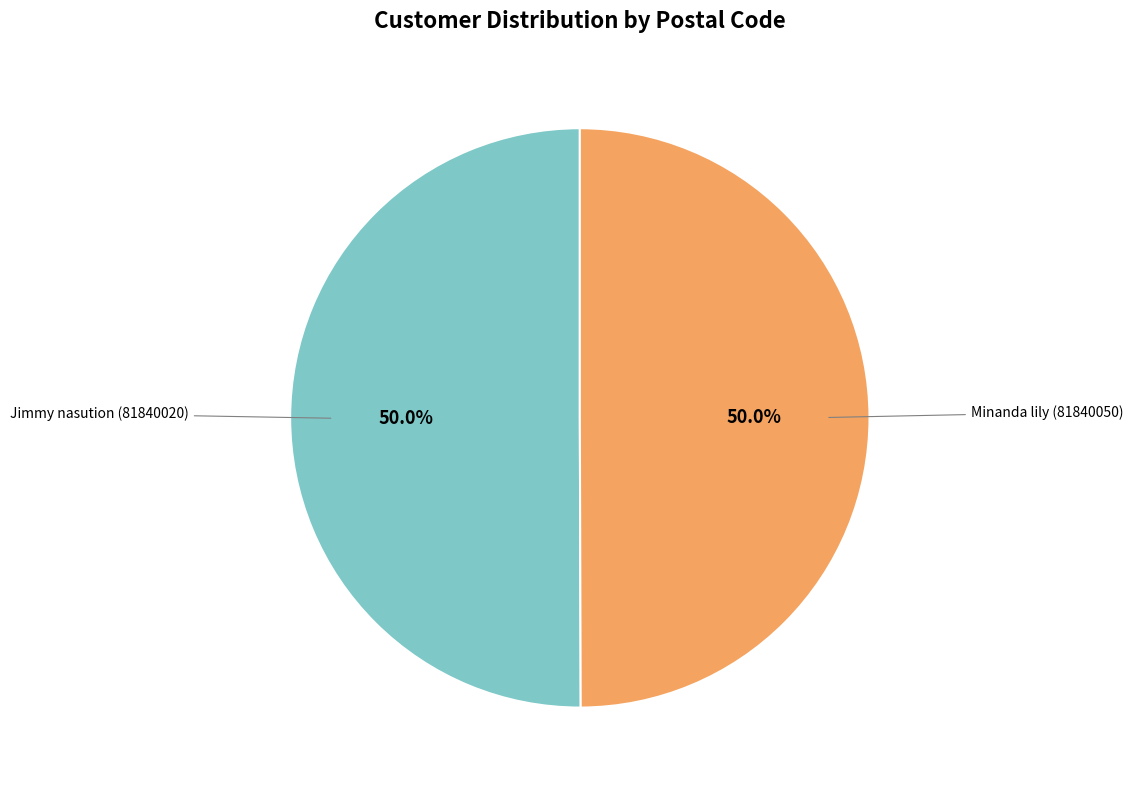

Approximately how many times larger is the value at Jimmy nasution (81840020) compared to Minanda lily (81840050)?

1.0